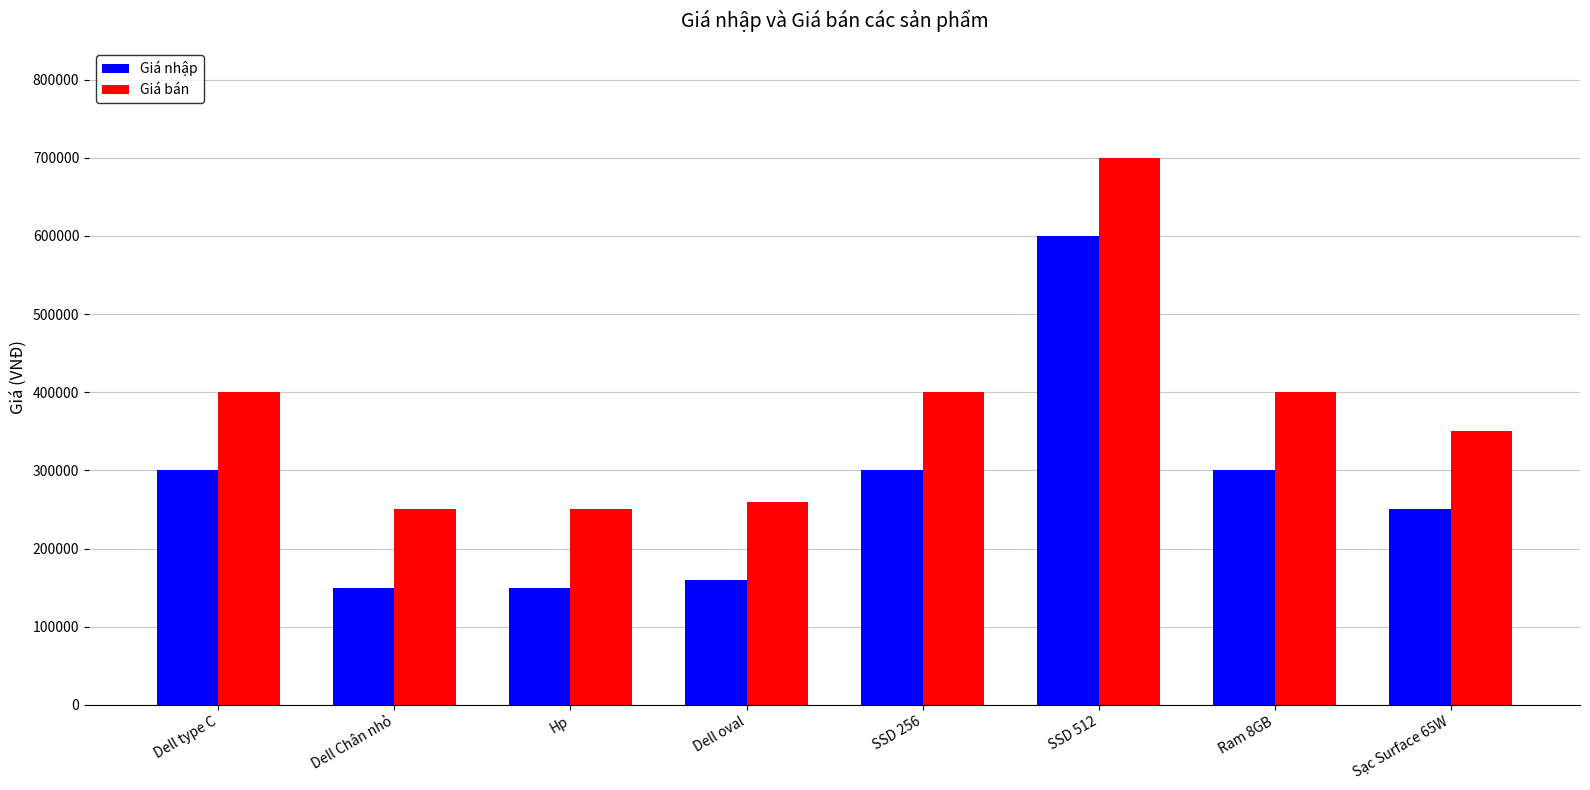

What position from the left is Dell oval?

4